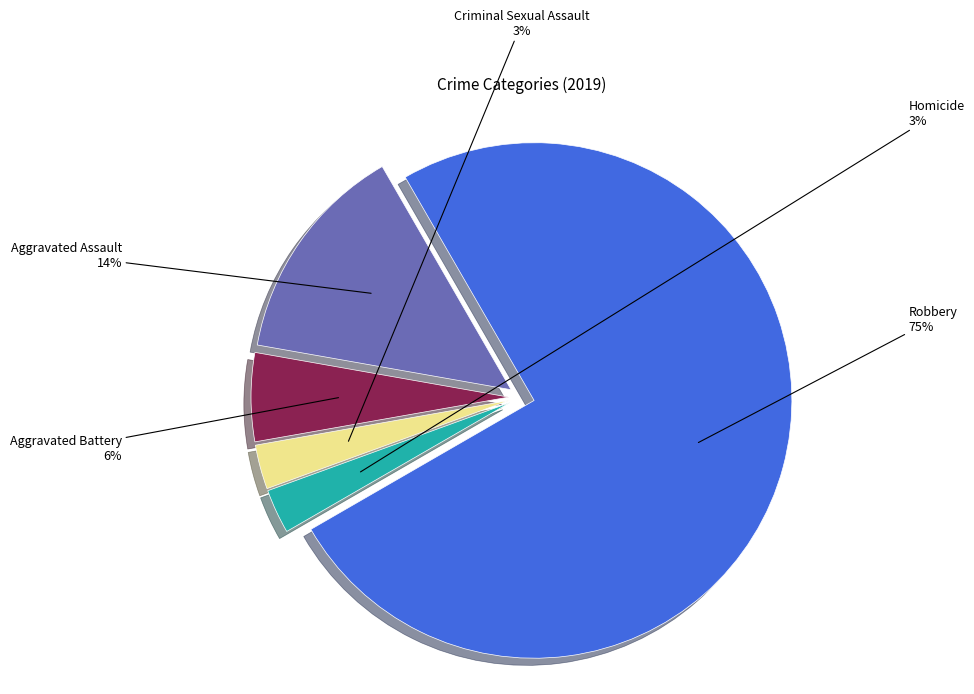

Count the number of slices in the pie.

5